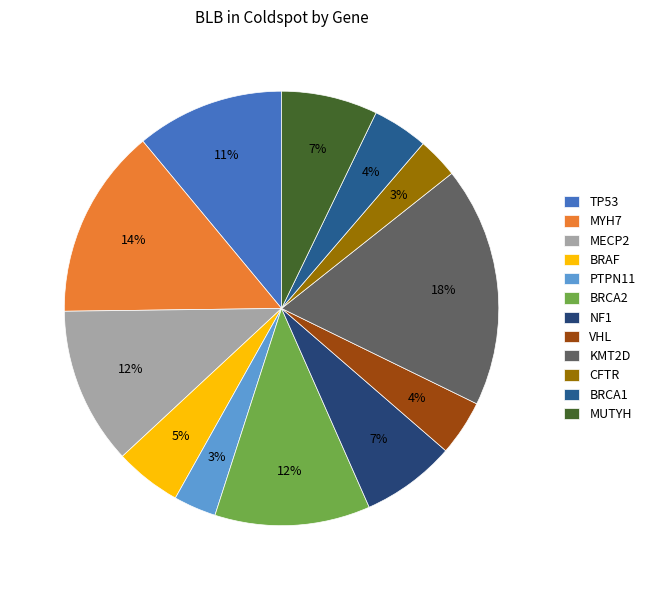

What is the largest slice in the pie chart?

KMT2D